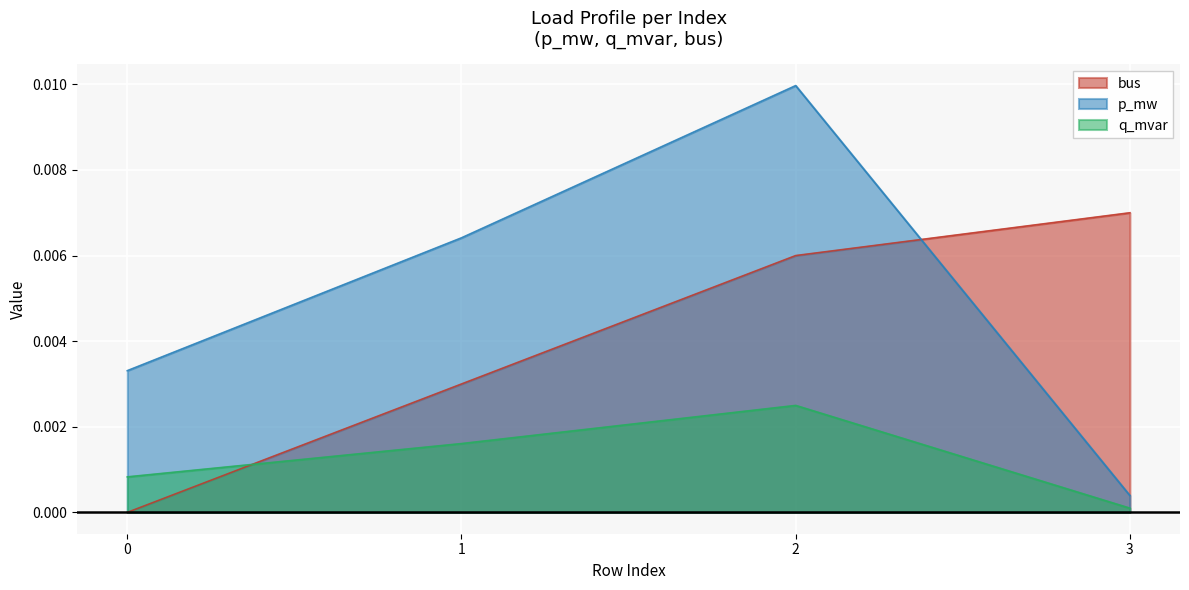

True or false: bus and q_mvar cross at least once.

True